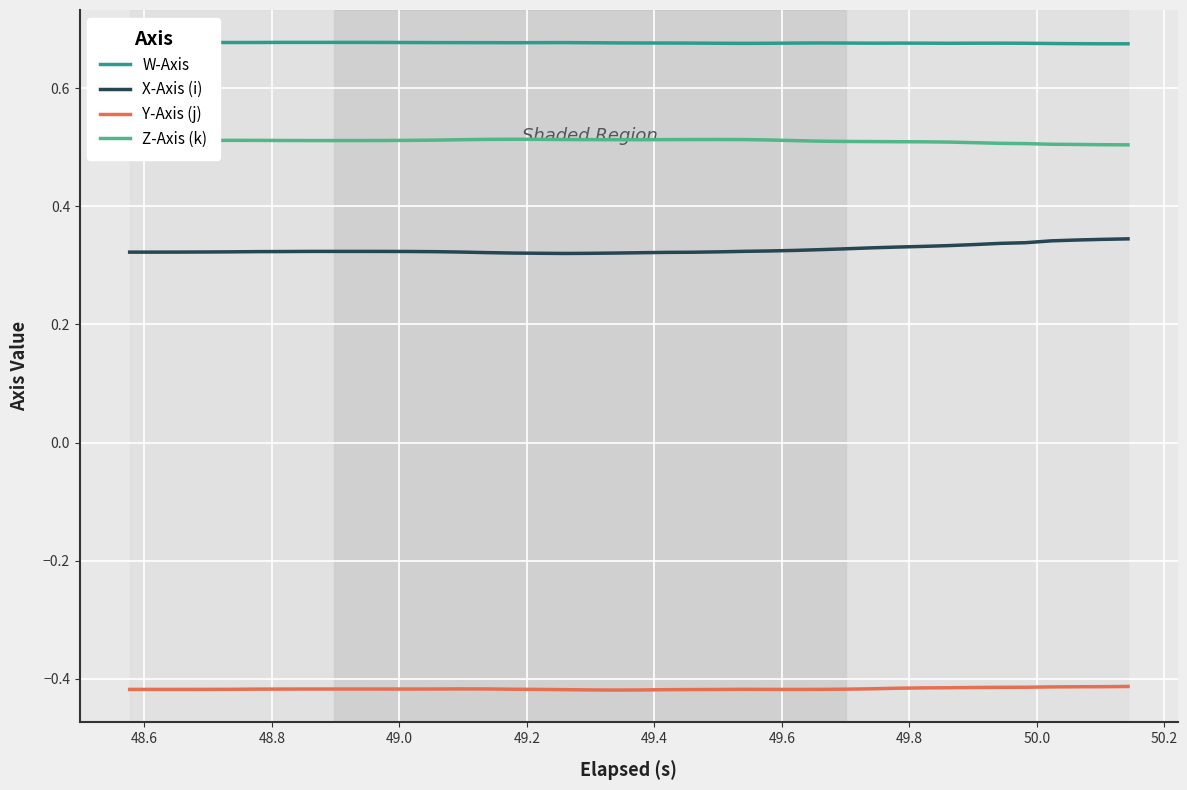

Rank the series by their average value, from highest to lowest.

W-Axis, Z-Axis (k), X-Axis (i), Y-Axis (j)